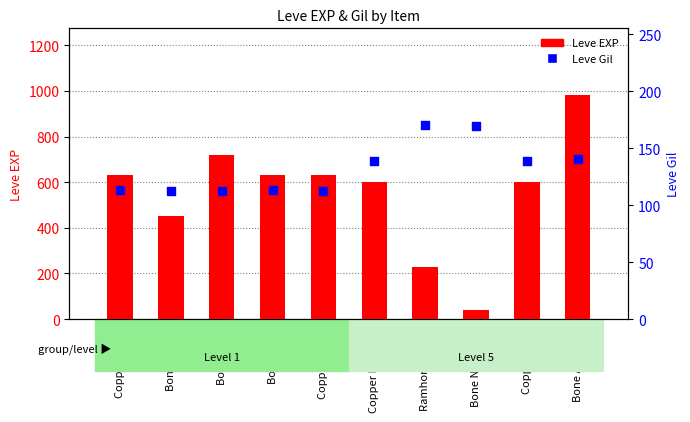

Is the value of Leve Gil at Copper Ring greater than the value of Leve EXP at Bone Hora?

No